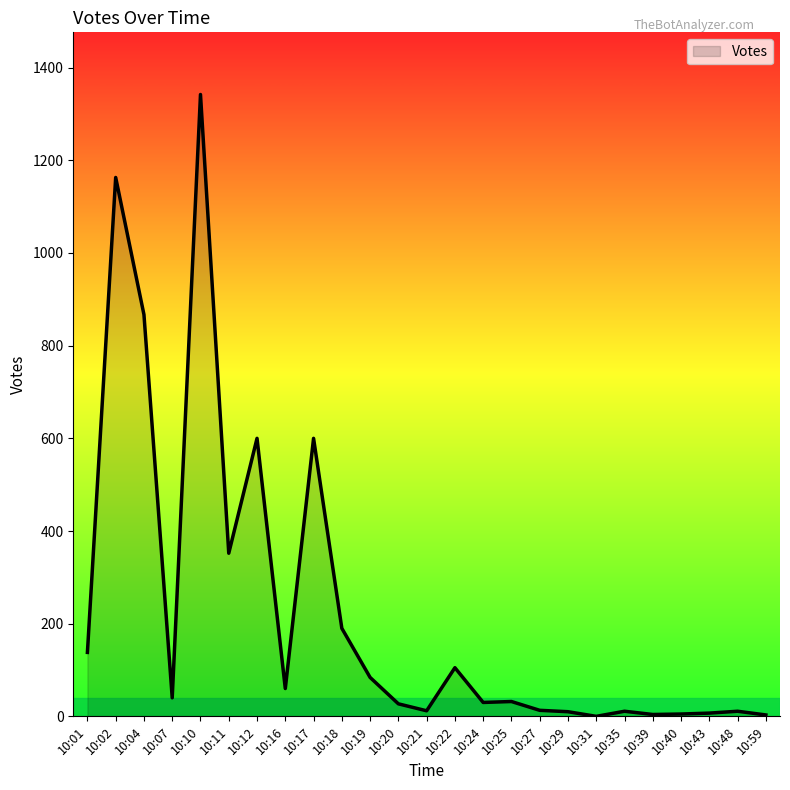

Is it true that the value at 10:29 is 10?

True